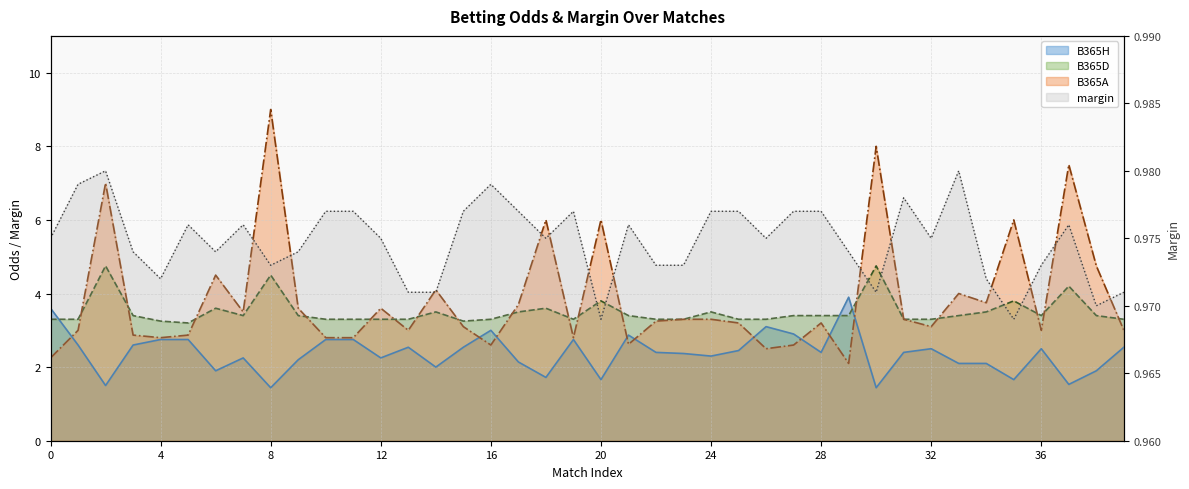

Which series has the widest spread of values?

B365A